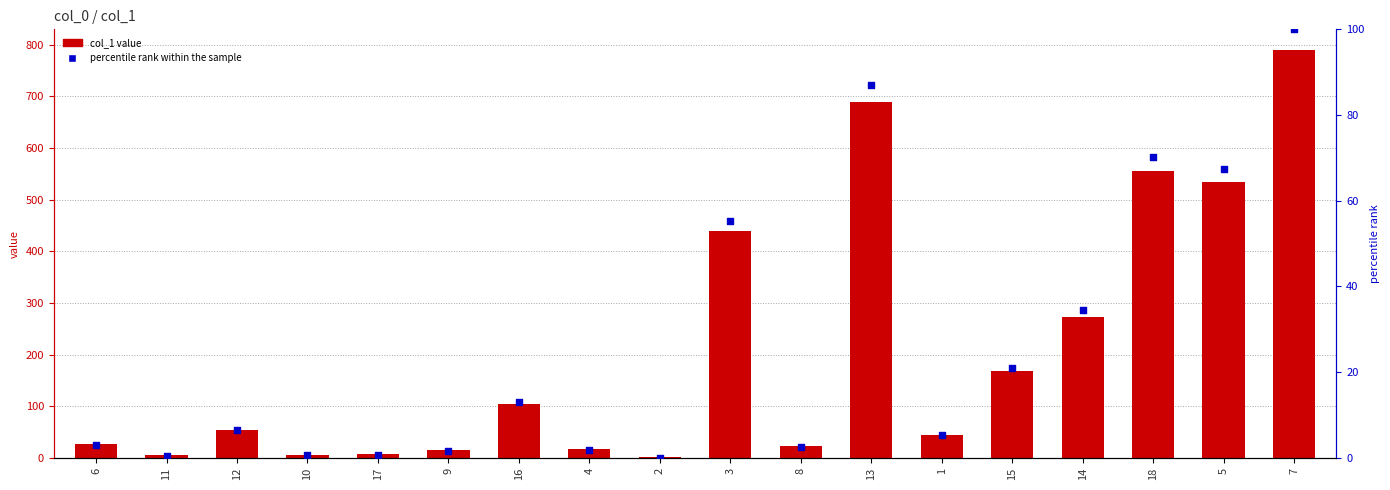

At which category is the sum across all series the highest?

7